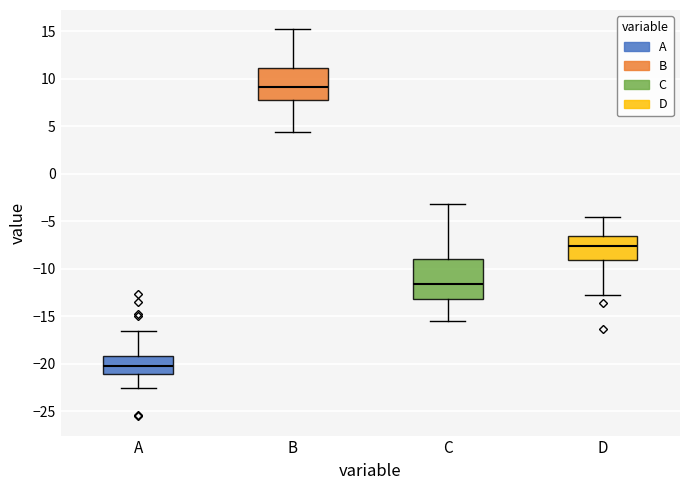

Which box is the tallest, from its lower edge to its upper edge?

C